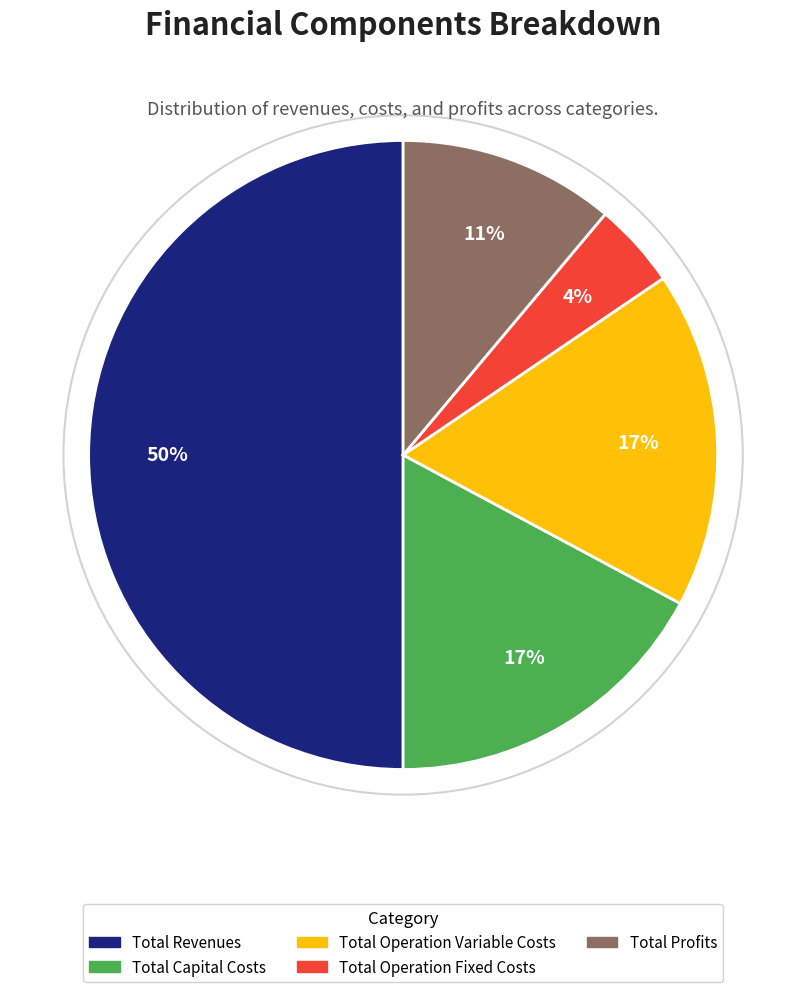

Is Total Operation Fixed Costs the majority of the pie?

No